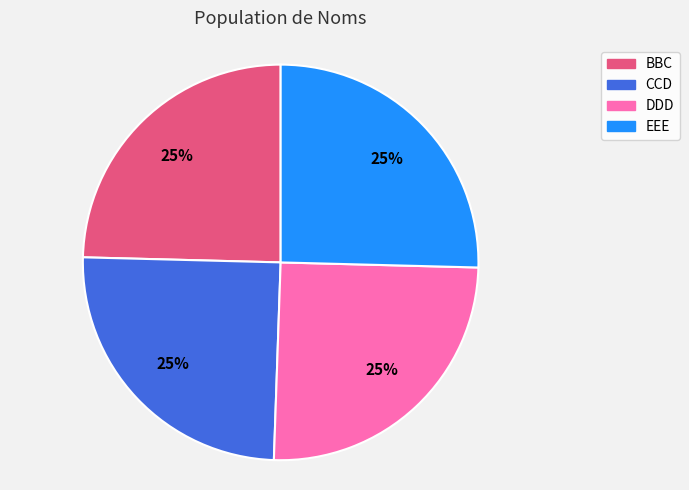

To the nearest percent, what portion does CCD represent?

25%